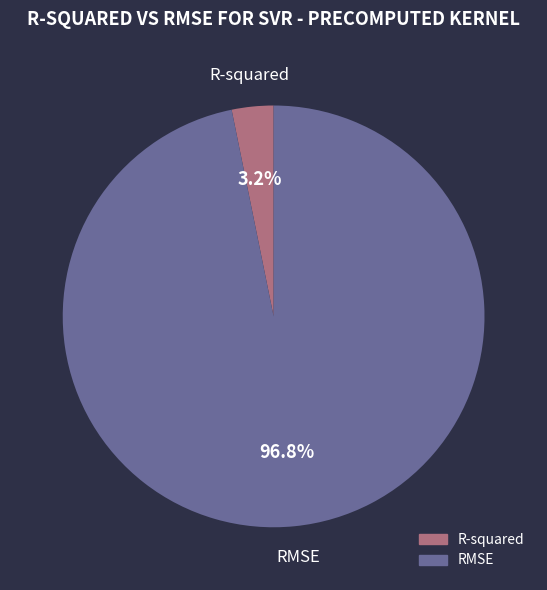

Which category has the biggest portion of the pie?

RMSE